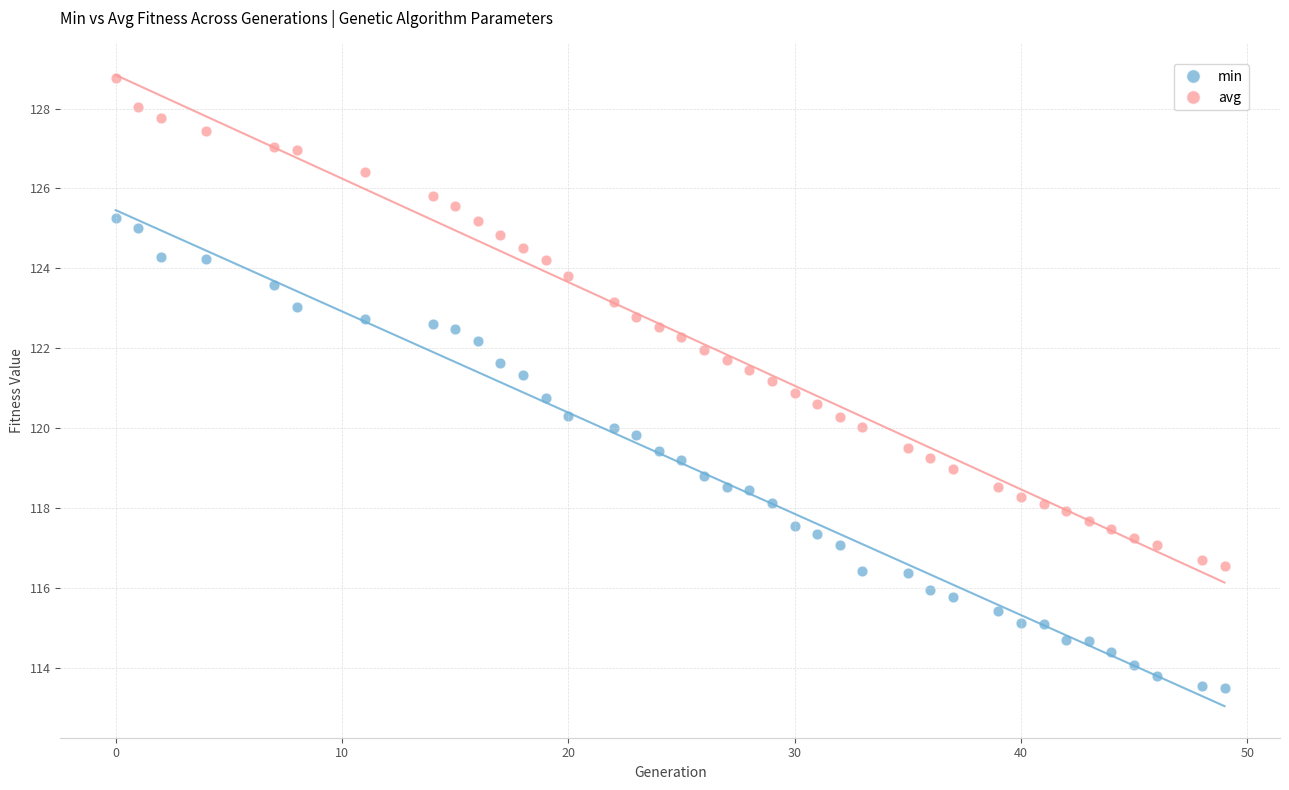

Which series reaches the minimum Y coordinate?

min